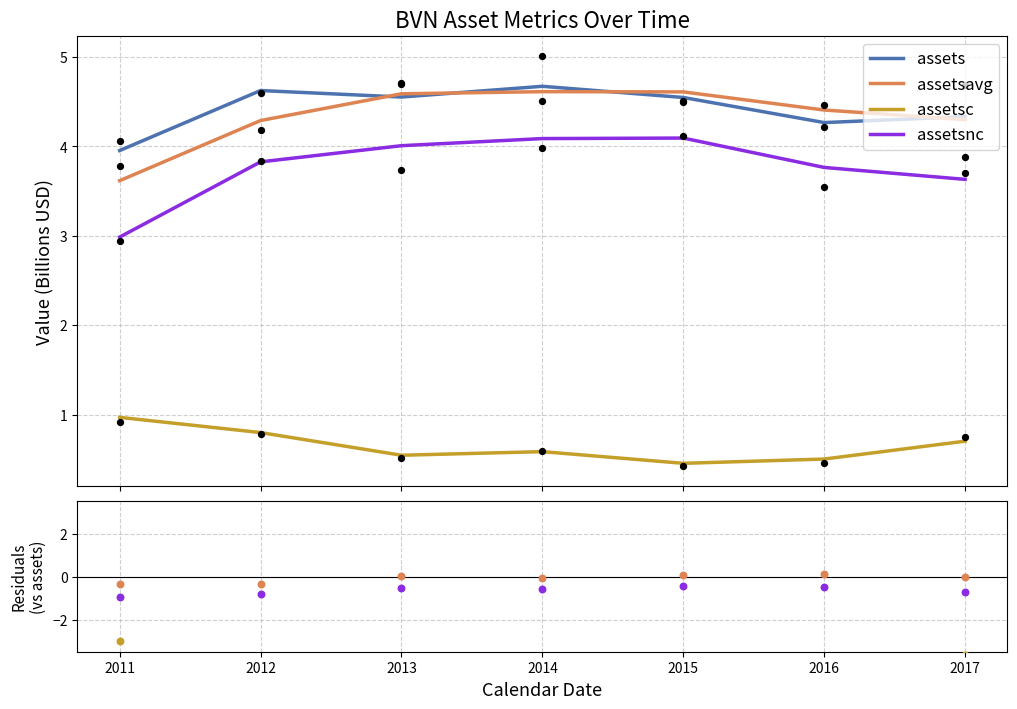

What are all the series names shown in the legend?

assets, assetsavg, assetsc, assetsnc